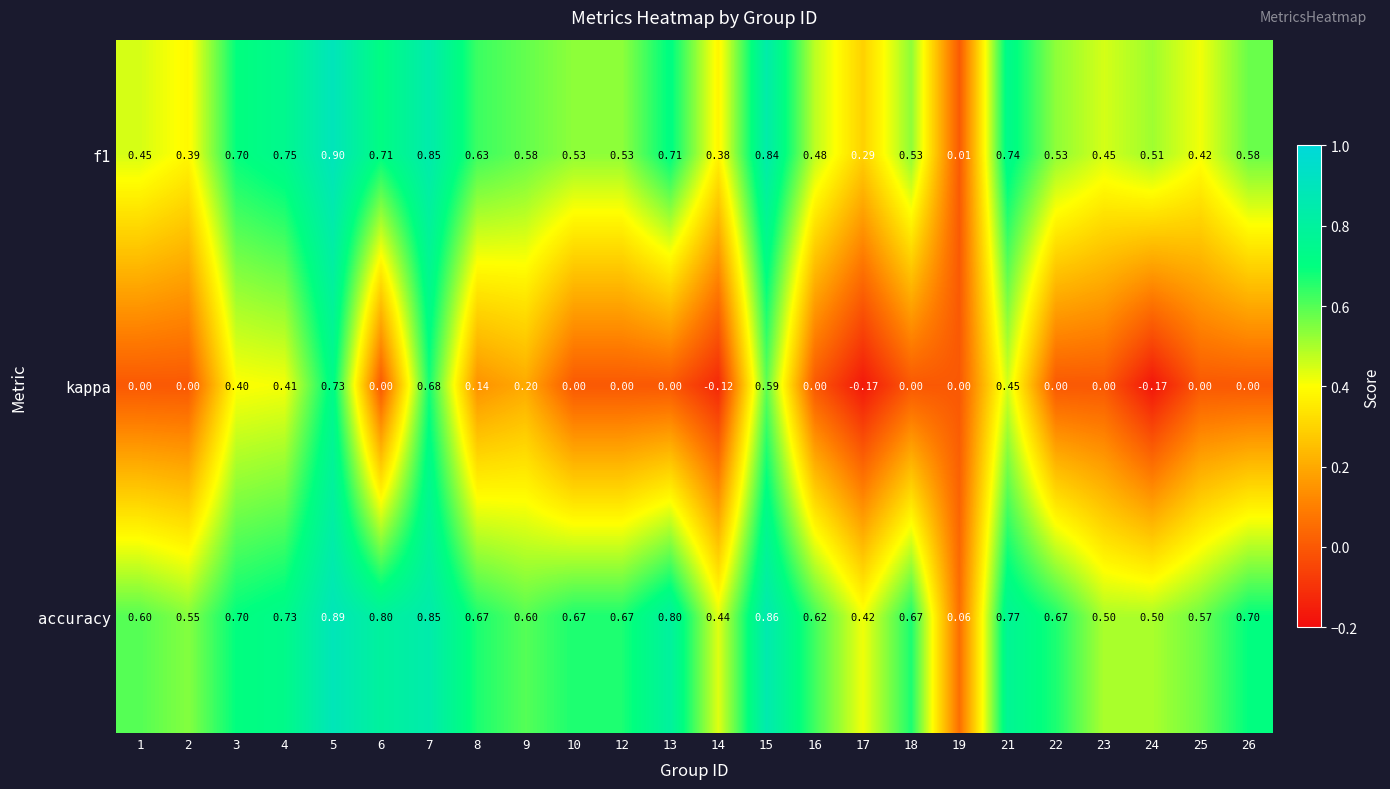

What is the total value across all series at 13?

1.5